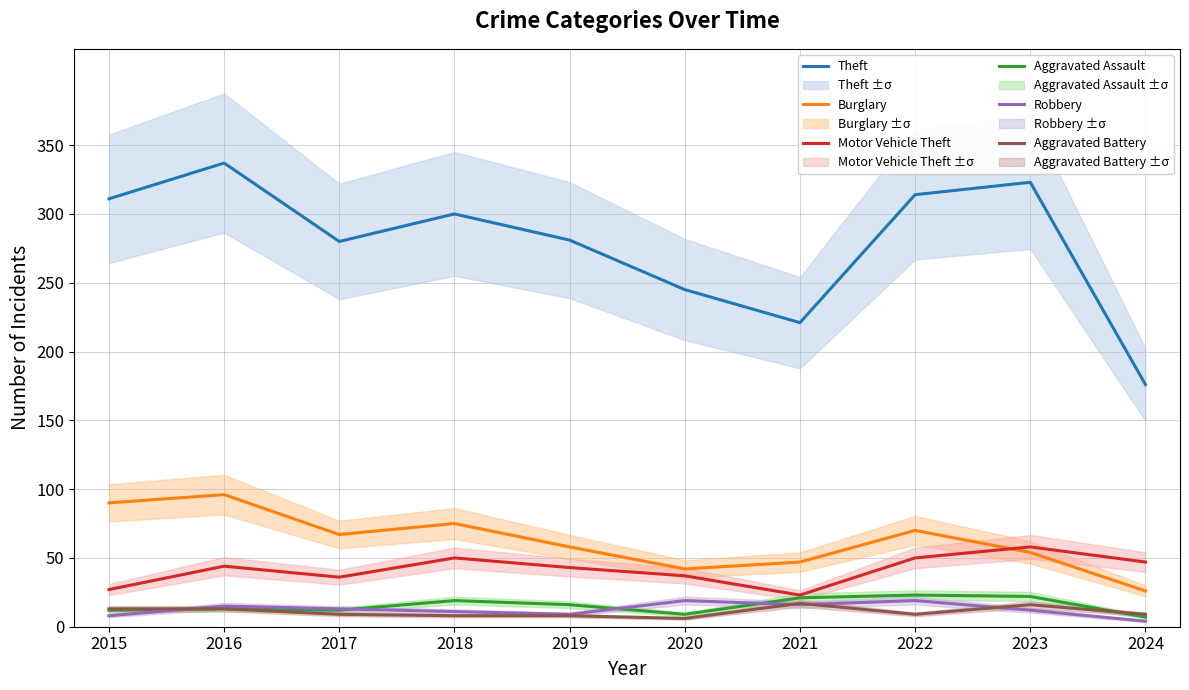

What is the highest value of the Robbery series?

19